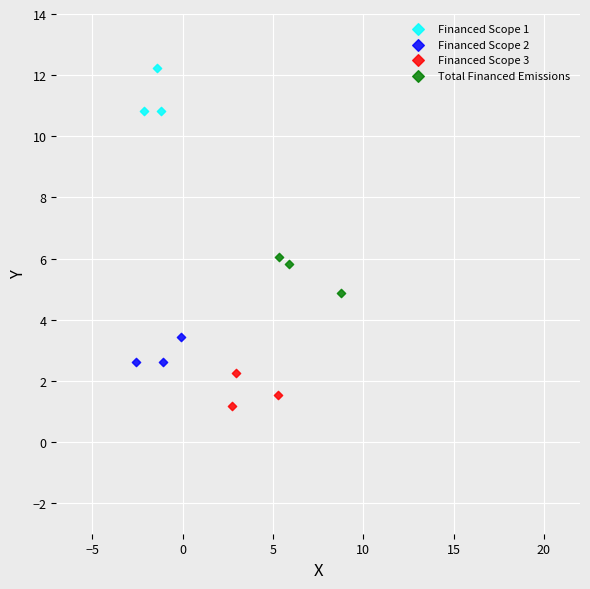

Which series contains the lowest Y value?

Financed Scope 3